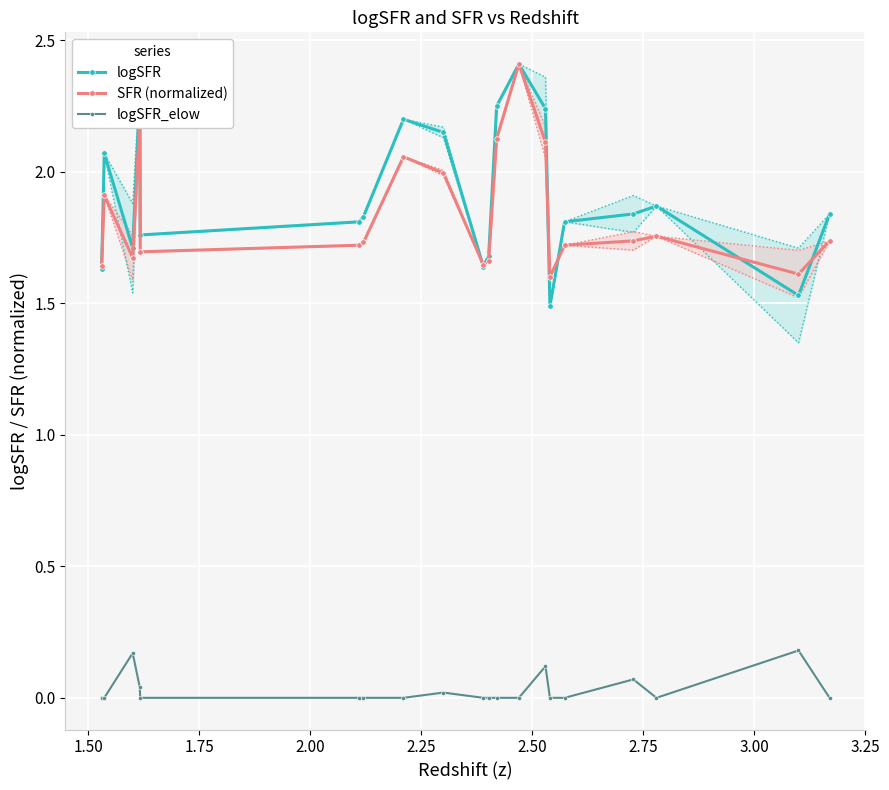

What is the highest value of the SFR (normalized) series?

2.4